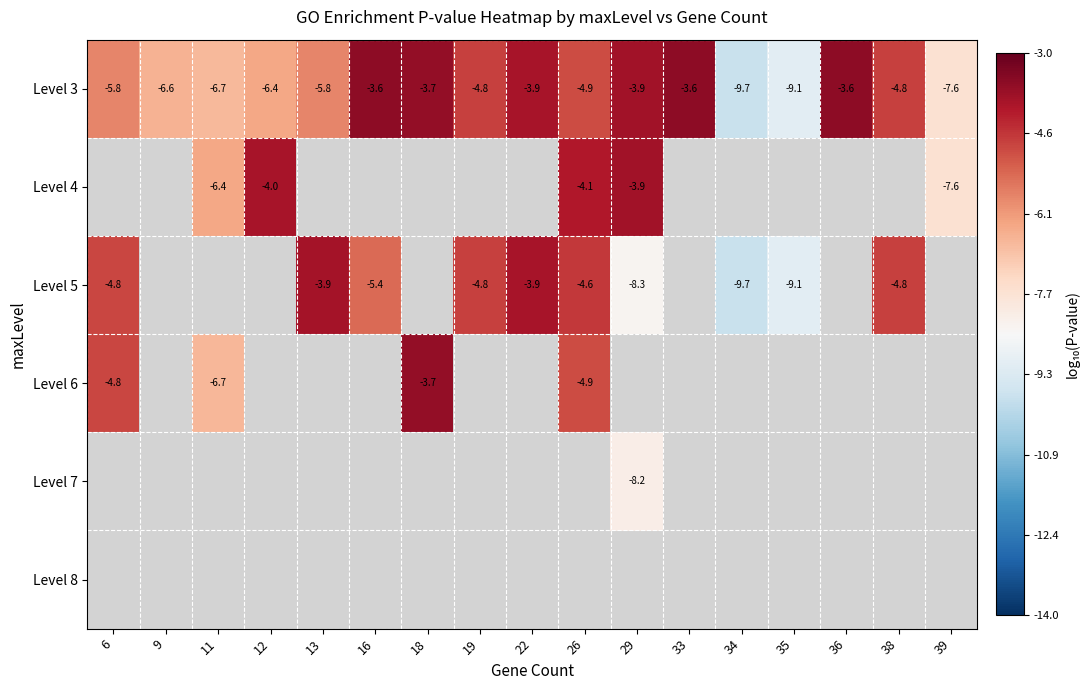

At which category does the chart reach its minimum across all series?

34